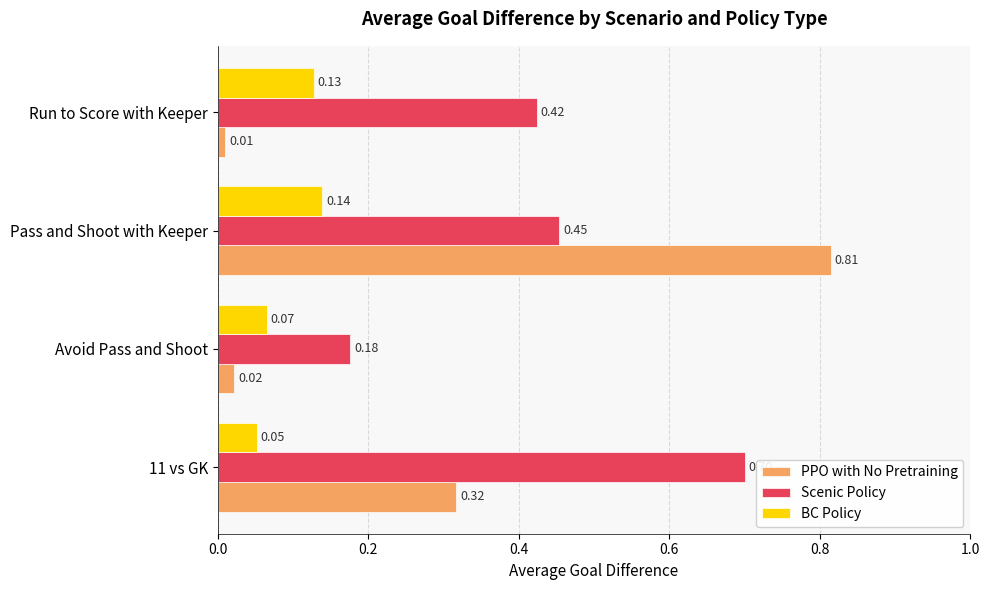

What is the spread (max minus min) of values at Pass and Shoot with Keeper?

0.7